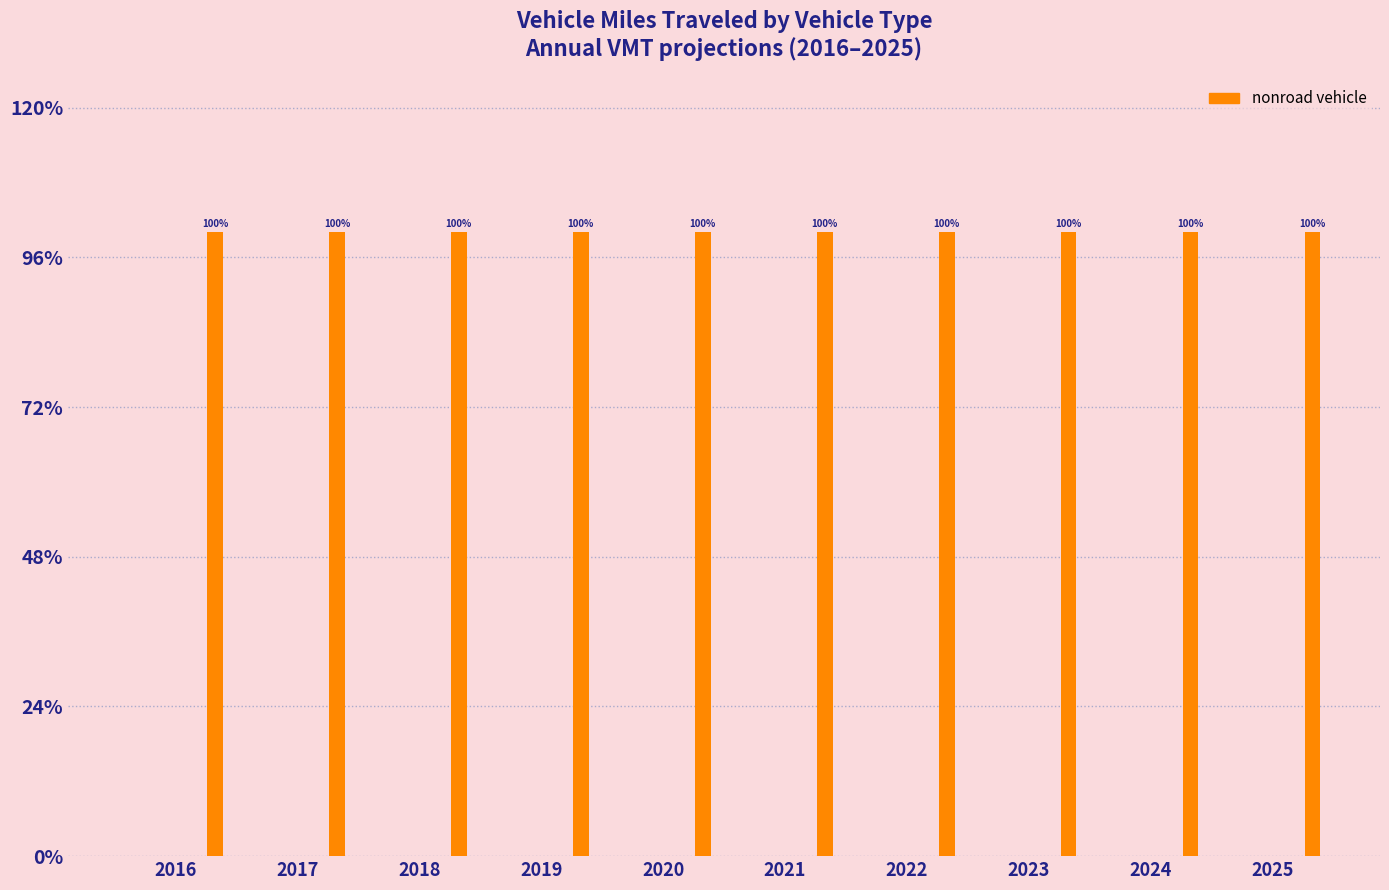

At which category does the chart reach its minimum across all series?

2016